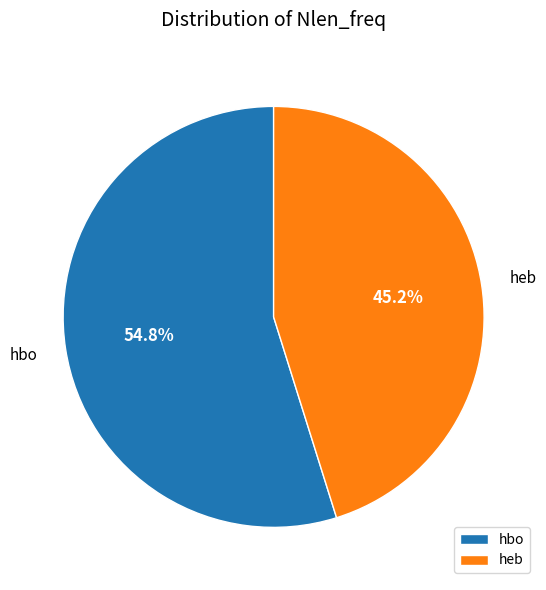

To the nearest percent, what percentage of the pie is heb?

45%